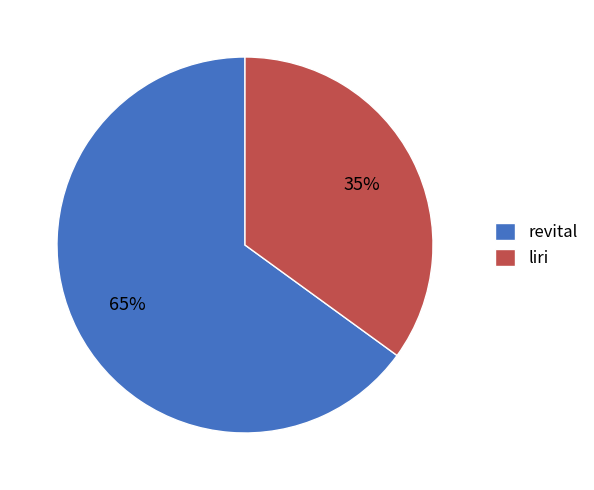

What is the ratio of the value at liri to the value at revital?

0.5